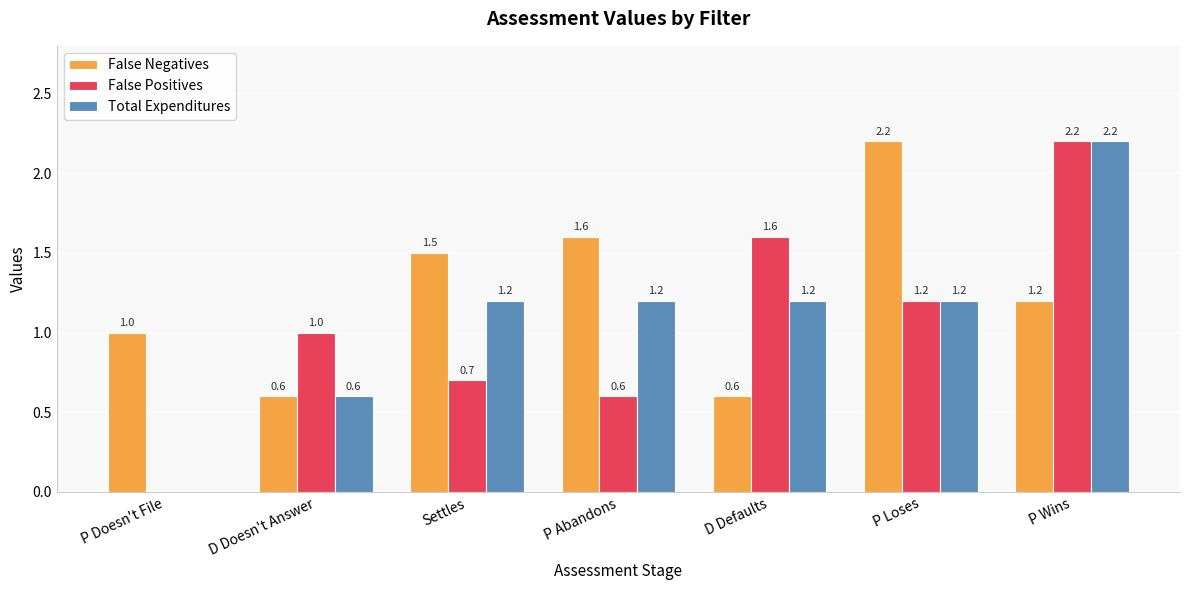

What is the sum of the False Positives values at P Loses and D Defaults?

2.8